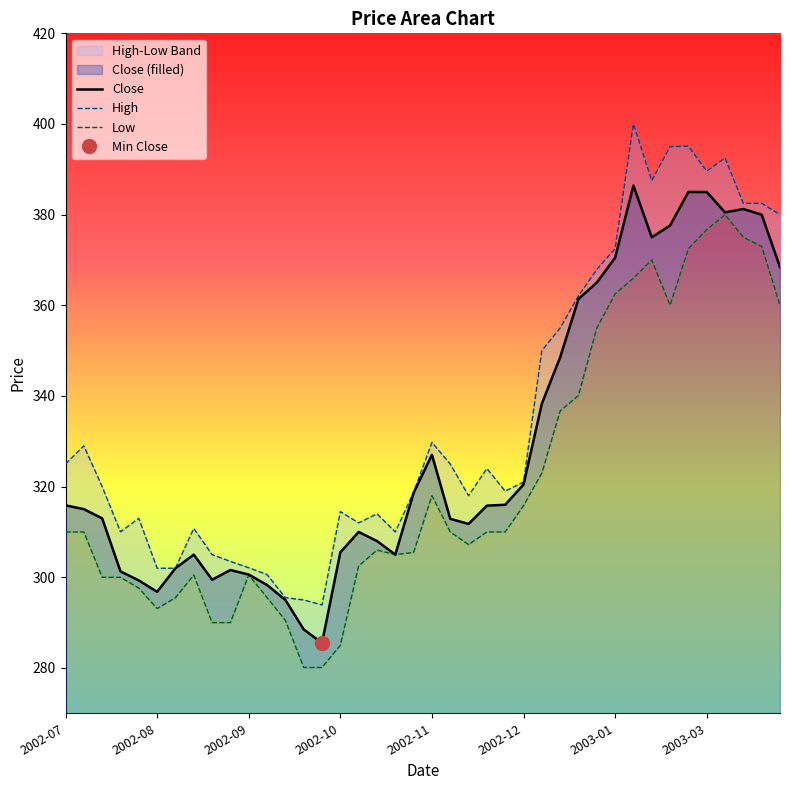

What is the minimum value shown in the chart?

280.1